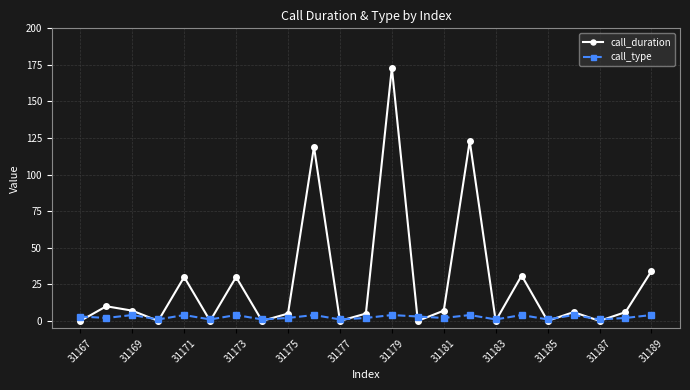

What is the highest value of the call_duration series?

173